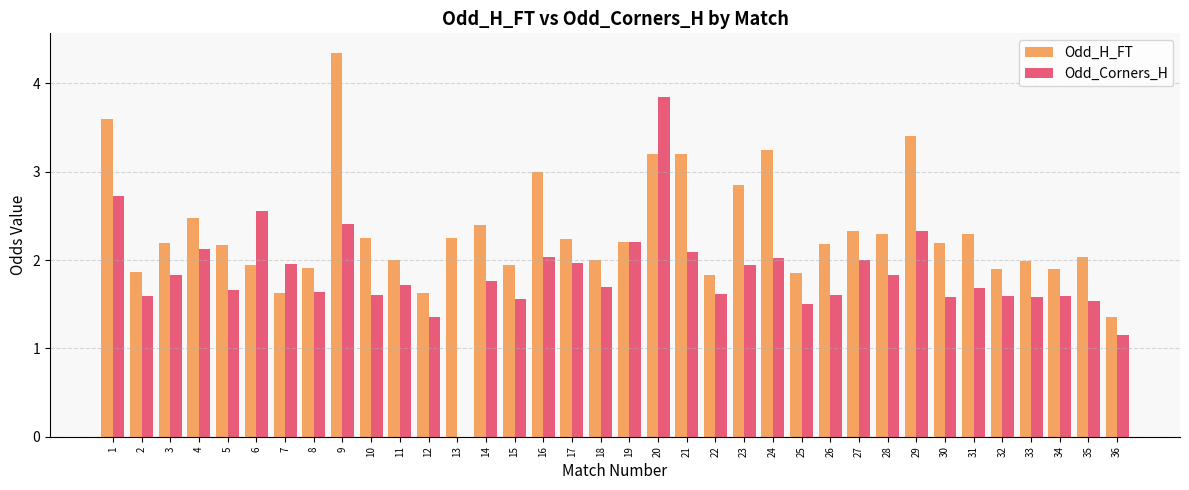

The Odd_H_FT series shows 0.7 at 32. True or false?

False